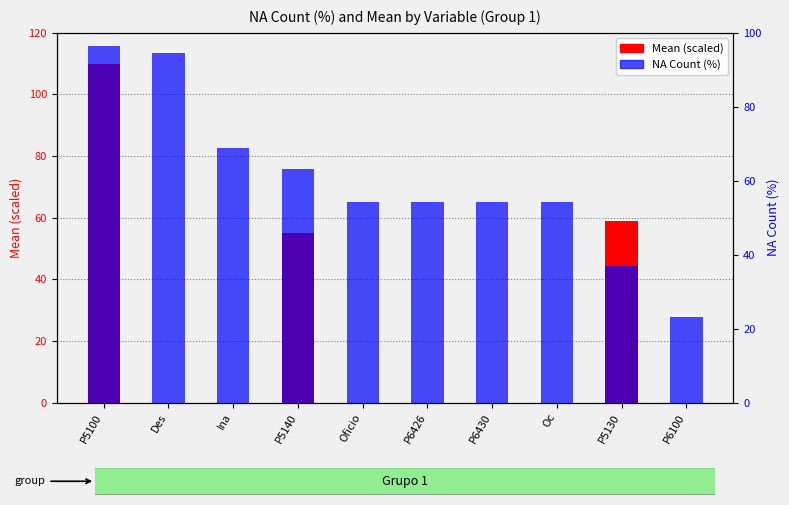

Which category has the highest value in the Mean (scaled) series?

P5100